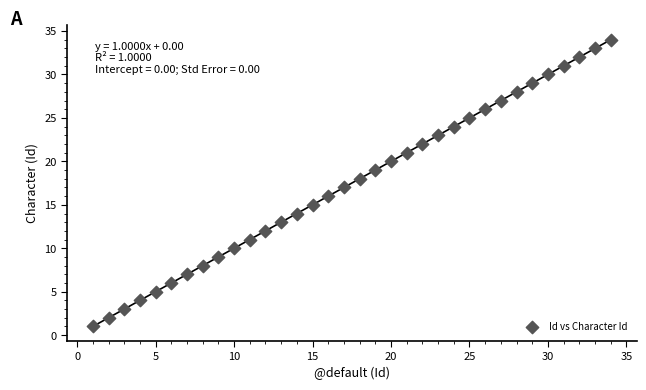

What is the range of X values (max minus min)?

33